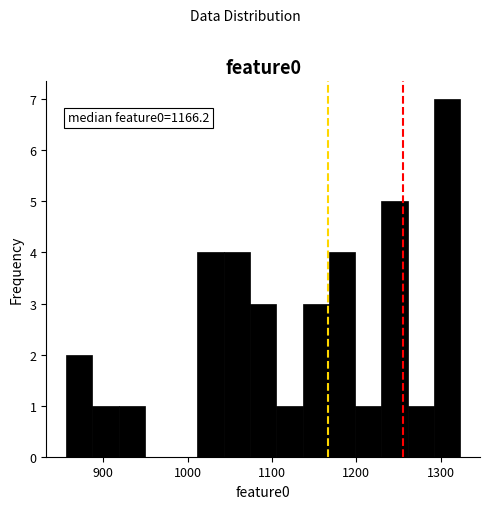

Around what value on the x-axis is the tallest bar? Give the approximate position of its centre, as read against the axis.

1310